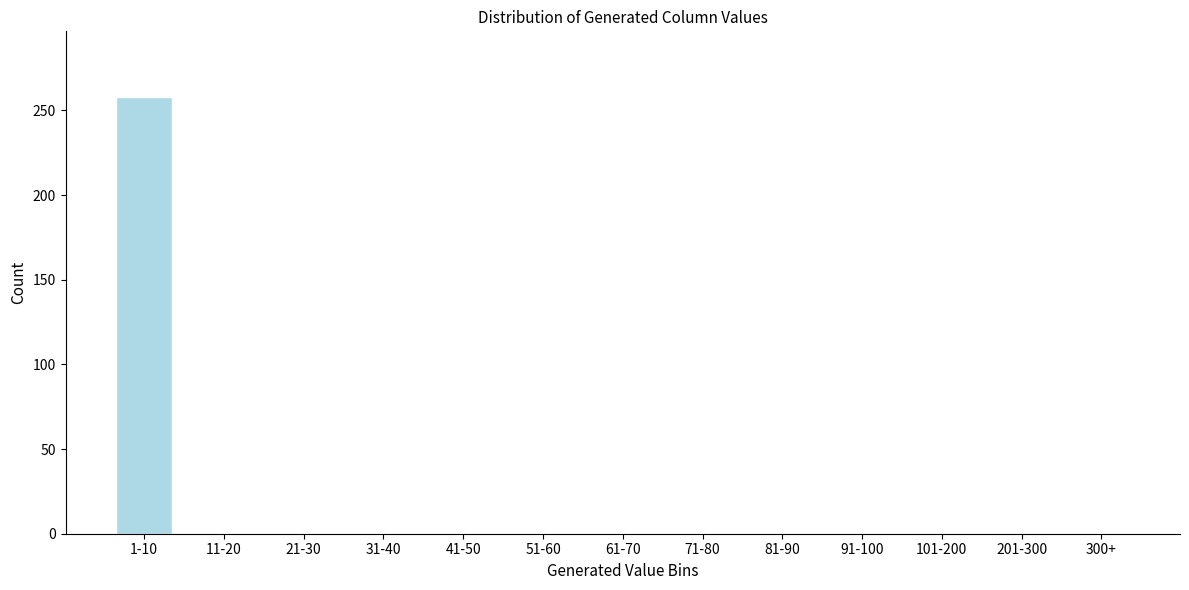

Reading right to left, transcribe all the data shown in this chart.

300+=0	201-300=0	101-200=0	91-100=0	81-90=0	71-80=0	61-70=0	51-60=0	41-50=0	31-40=0	21-30=0	11-20=0	1-10=258